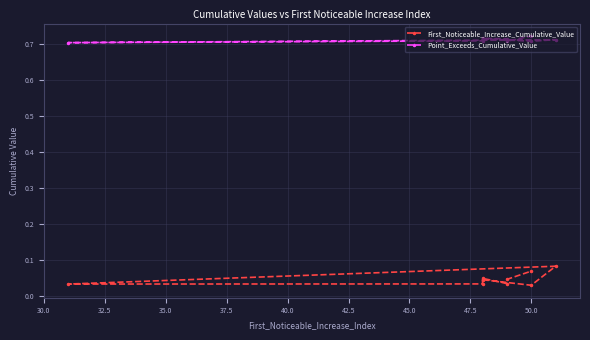

Is the value of First_Noticeable_Increase_Cumulative_Value at 45.0 greater than the value of Point_Exceeds_Cumulative_Value at 50.0?

No